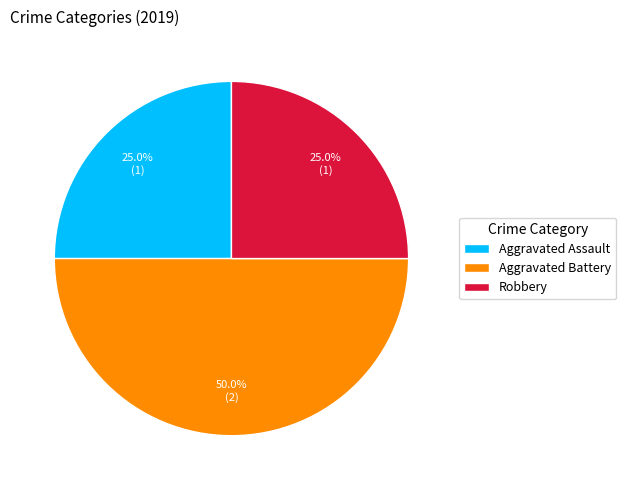

What is the largest slice in the pie chart?

Aggravated Battery